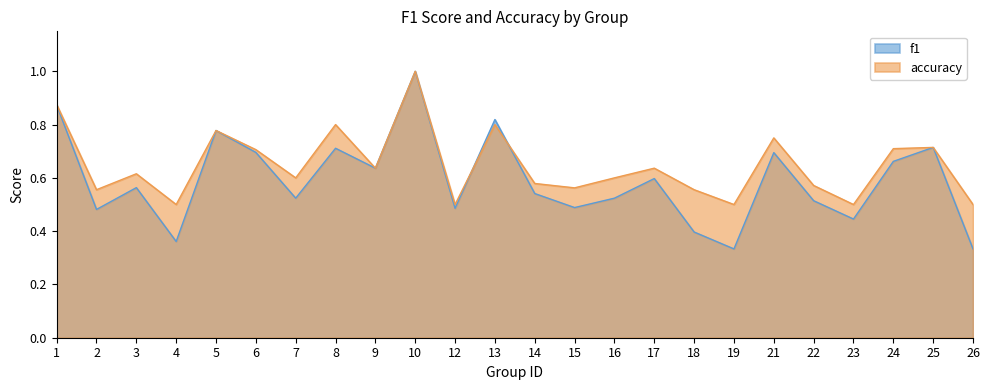

Count the number of data series in this chart.

2